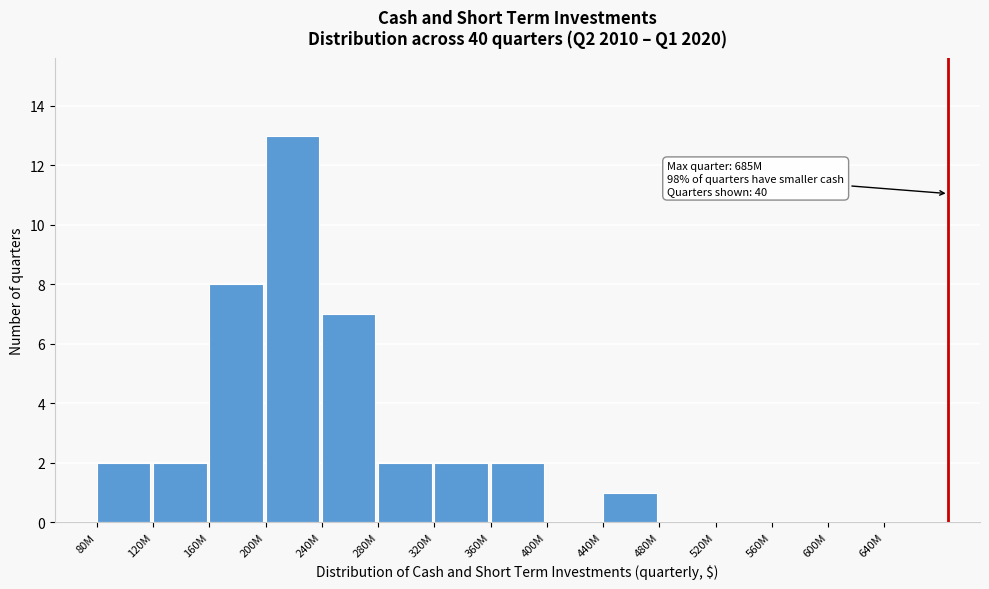

Reading left to right, transcribe all the data shown in this chart.

80M=2	120M=2	160M=8	200M=13	240M=7	280M=2	320M=2	360M=2	400M=0	440M=1	480M=0	520M=0	560M=0	600M=0	640M=0